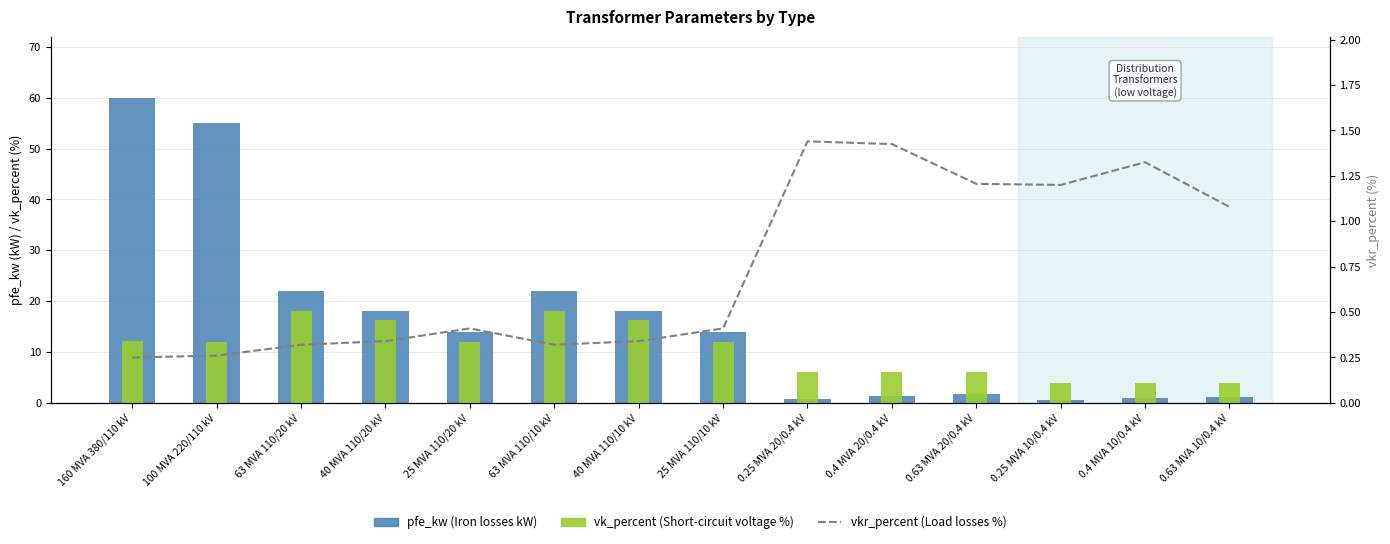

What is the lowest value of the pfe_kw series?

0.6